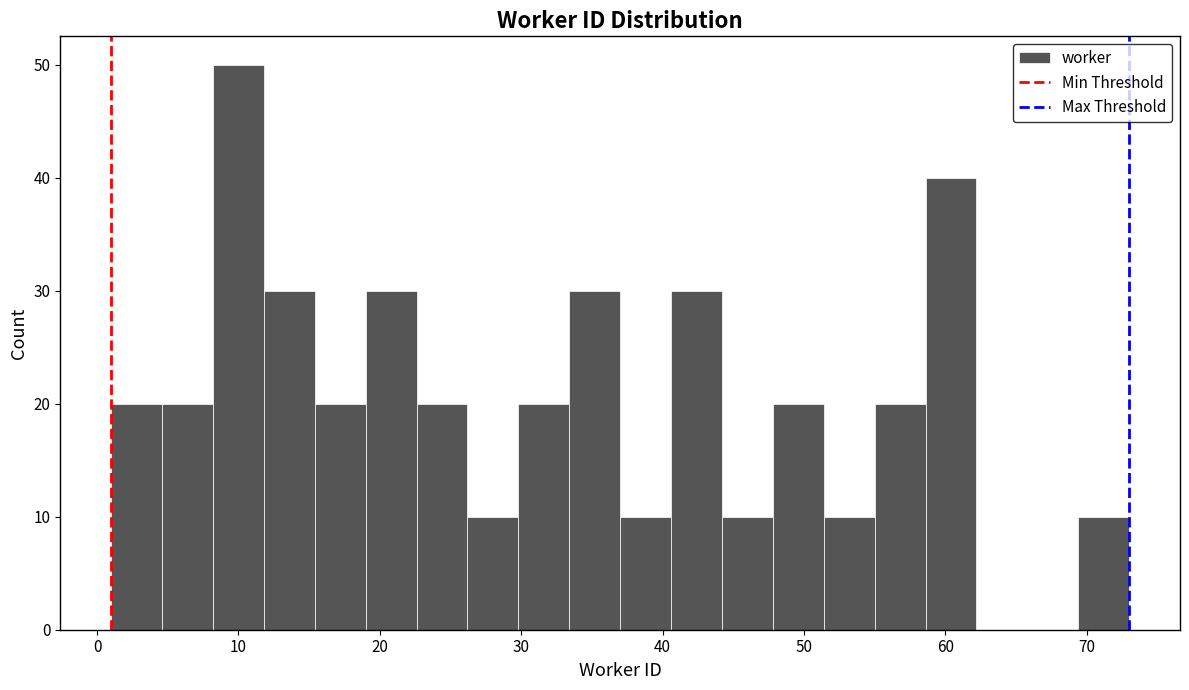

Around what value on the x-axis is the tallest bar? Give the approximate position of its centre, as read against the axis.

10